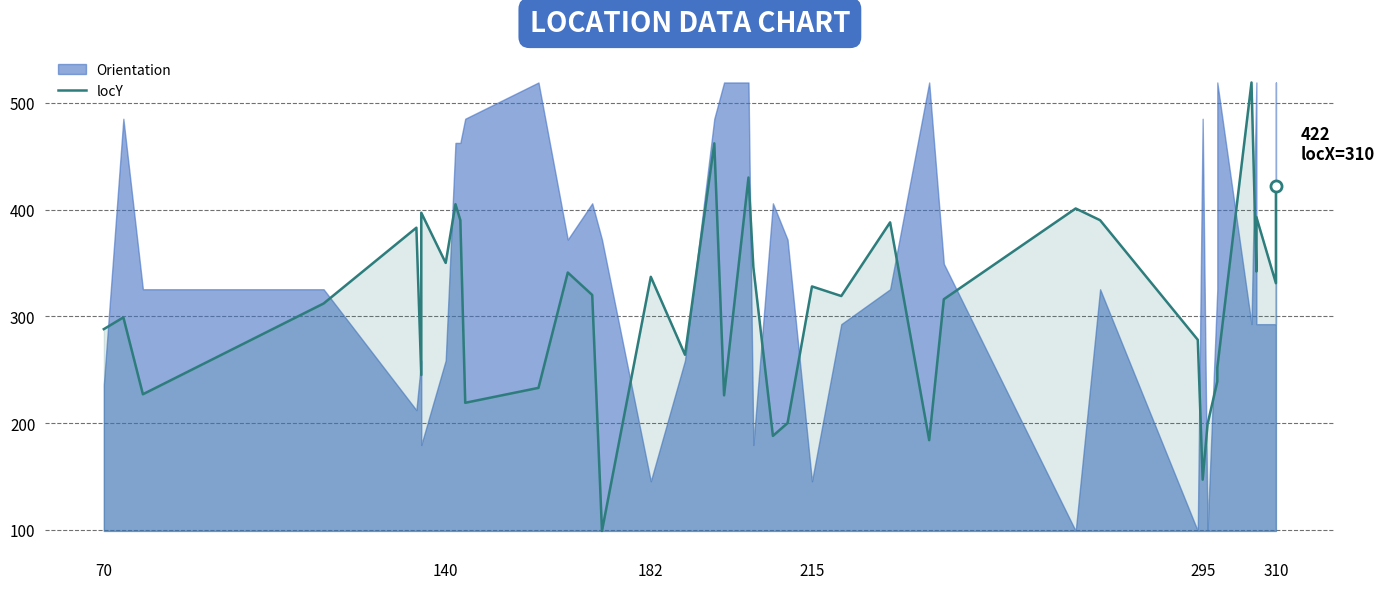

What is the smallest value displayed?

99